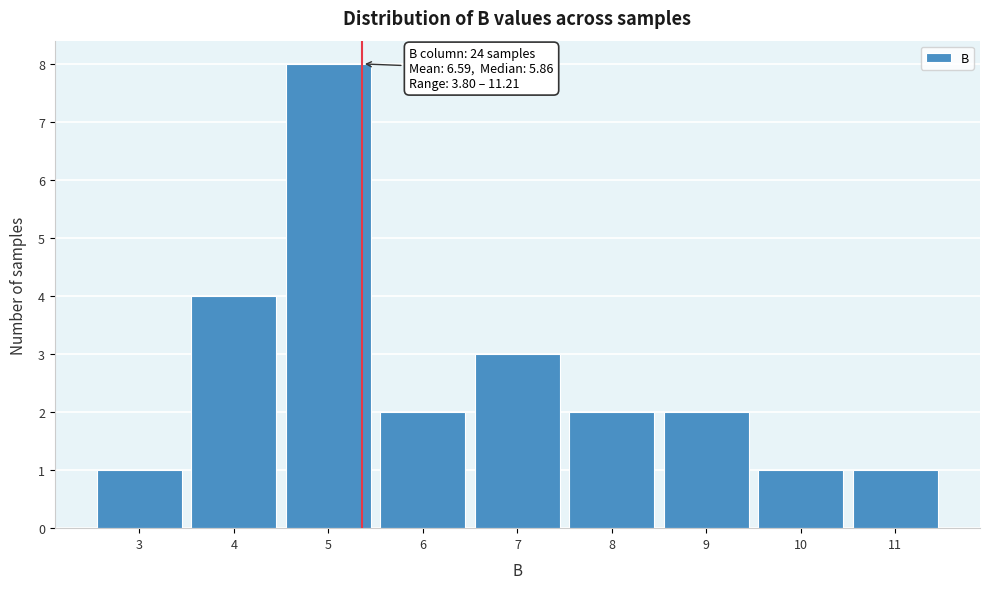

Reading right to left, transcribe all the data shown in this chart.

11=1	10=1	9=2	8=2	7=3	6=2	5=8	4=4	3=1